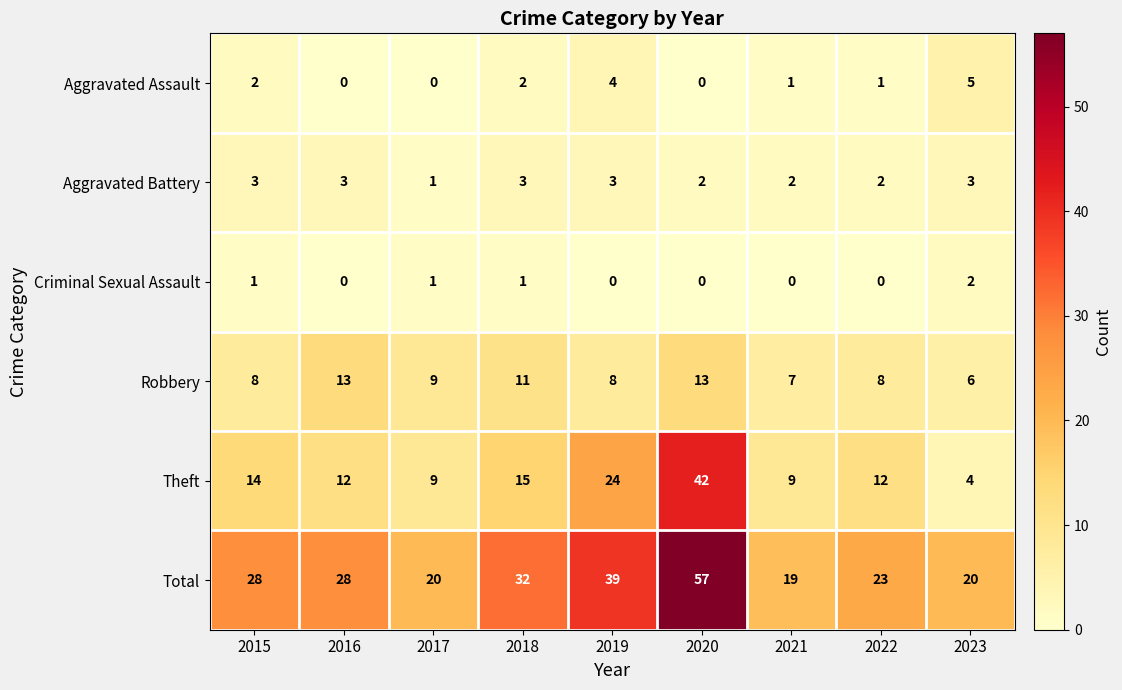

At which category does the chart reach its peak across all series?

2020